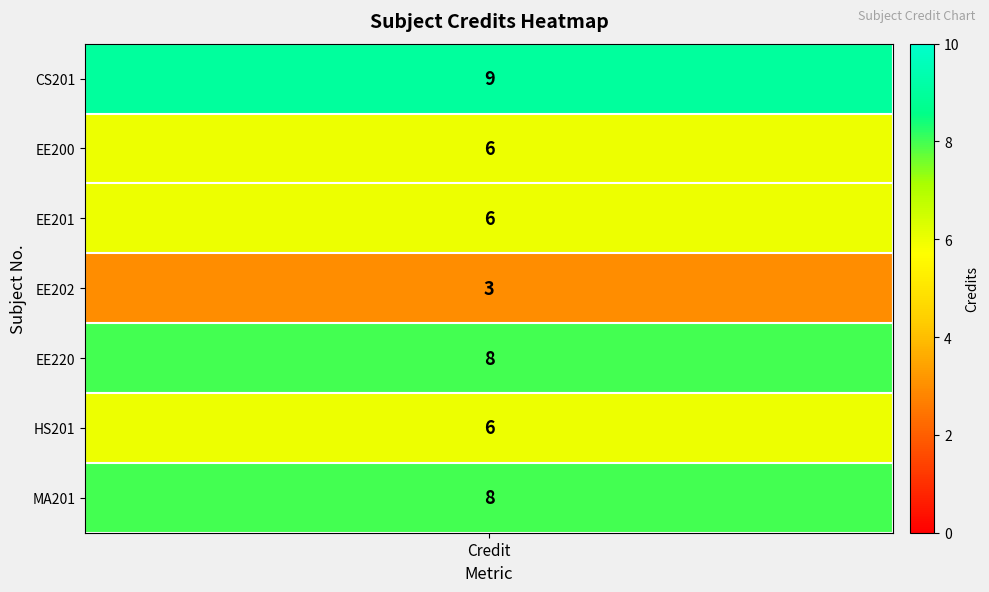

What is the change in value from EE200 to EE202?

-3